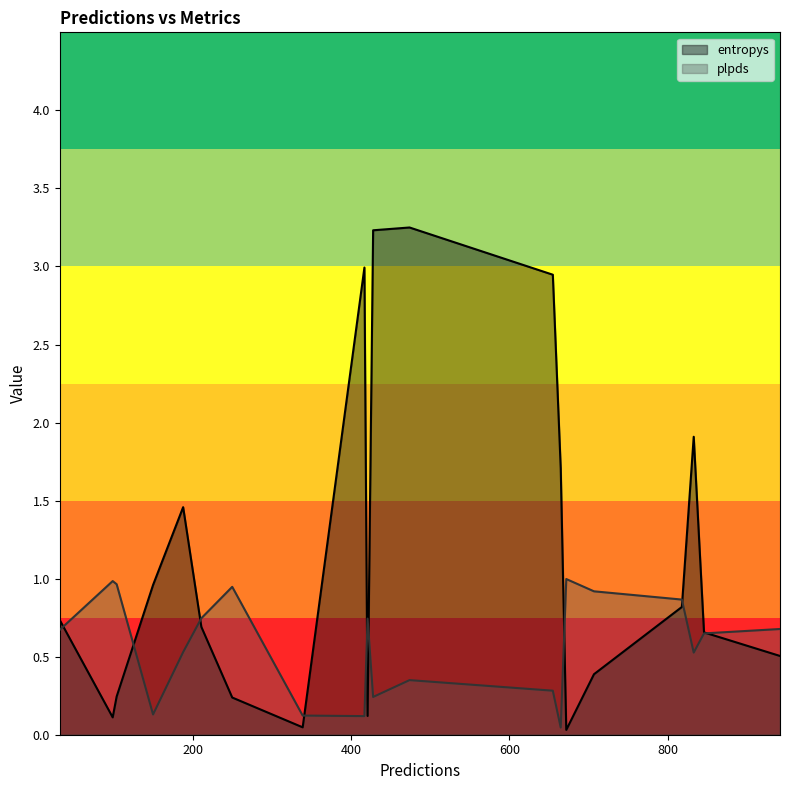

What position from the left is 672?

5